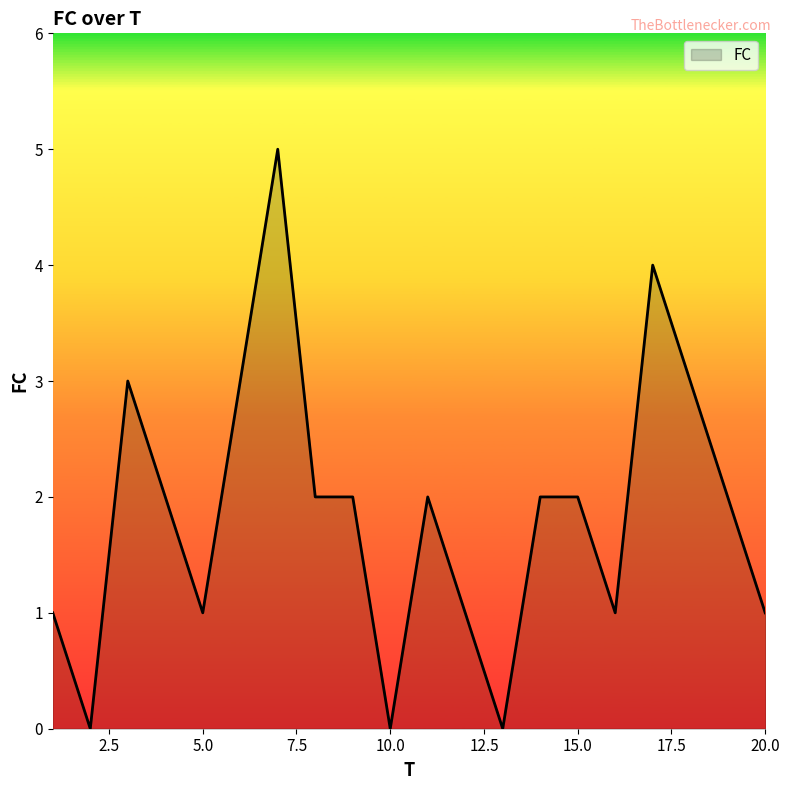

Count the values in the range 1 to 3.

15